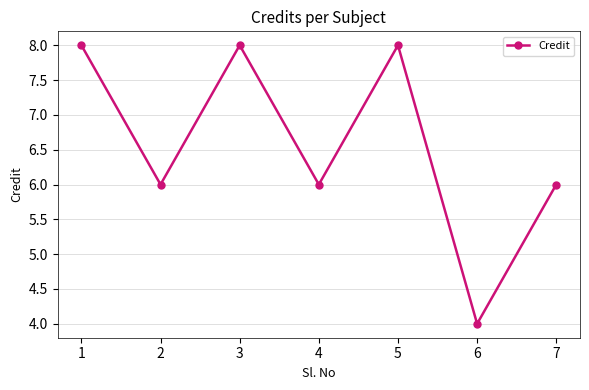

True or false: the data shows 8 at 5.

True